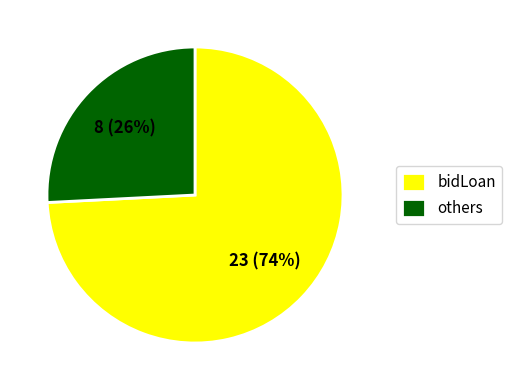

Rank the categories by value from lowest to highest.

others, bidLoan